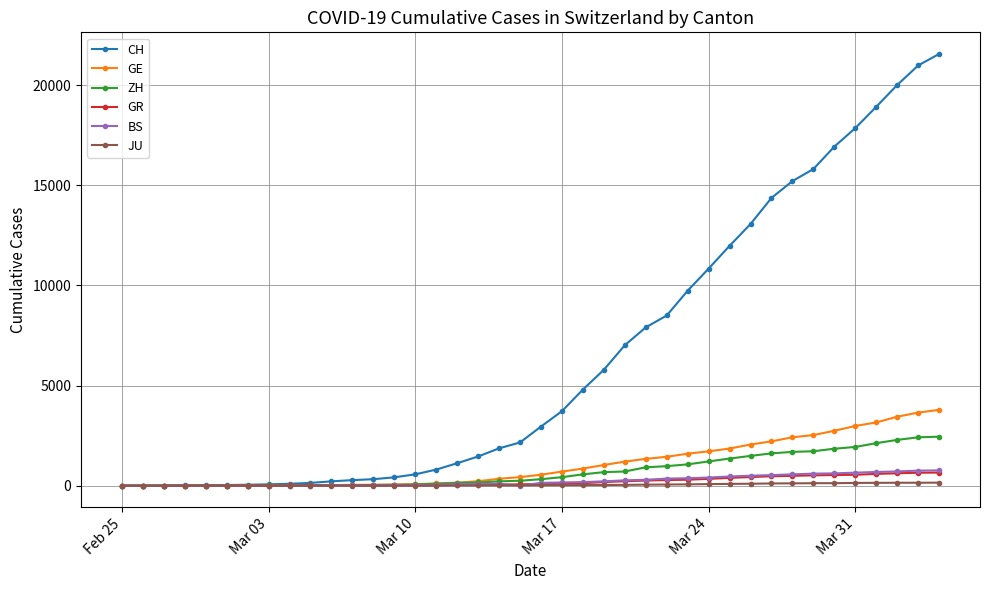

Which series has the largest range (max minus min)?

CH